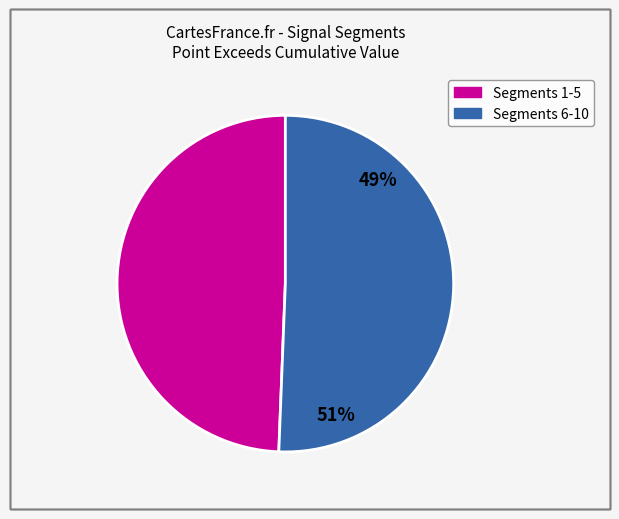

Does segment 6 represent more than half of the total?

No